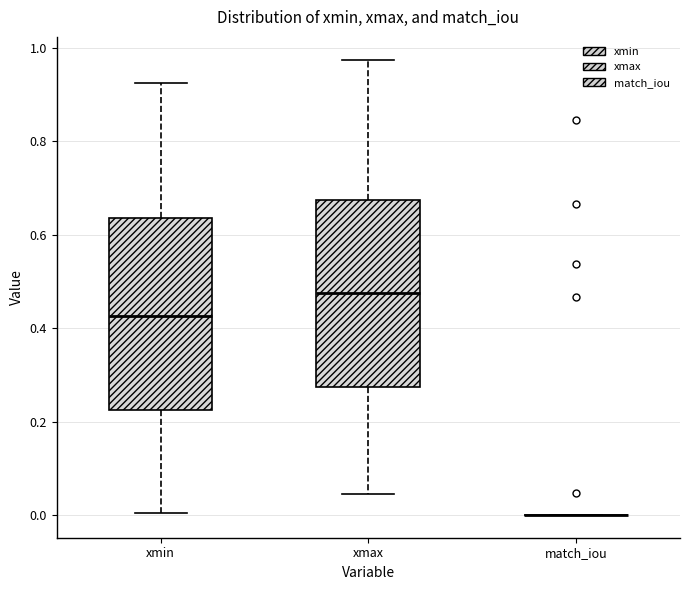

Reading left to right, read every box against the y-axis: the position of its median line, the range the box covers, and the ends of its whiskers. The values are not printed on the chart, so give them approximately, as read against the axis.

xmin: median 0.42, box 0.22 to 0.64, whiskers 0.00 to 0.92
xmax: median 0.48, box 0.28 to 0.68, whiskers 0.04 to 0.98
match_iou: box collapsed to a line at 0.00, whiskers 0.00 to 0.00